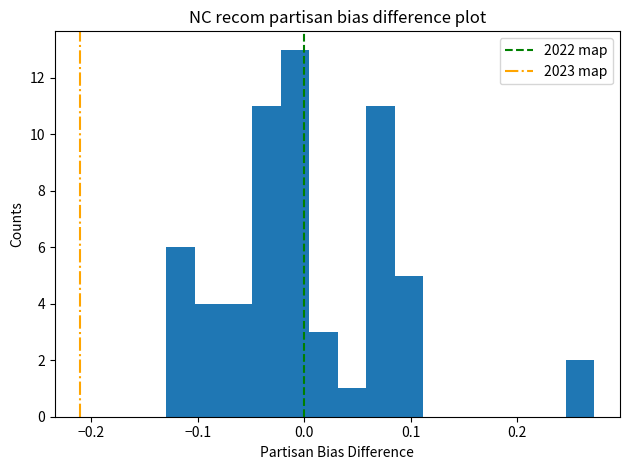

Read against the x-axis, roughly where is the centre of the tallest bar?

-0.01